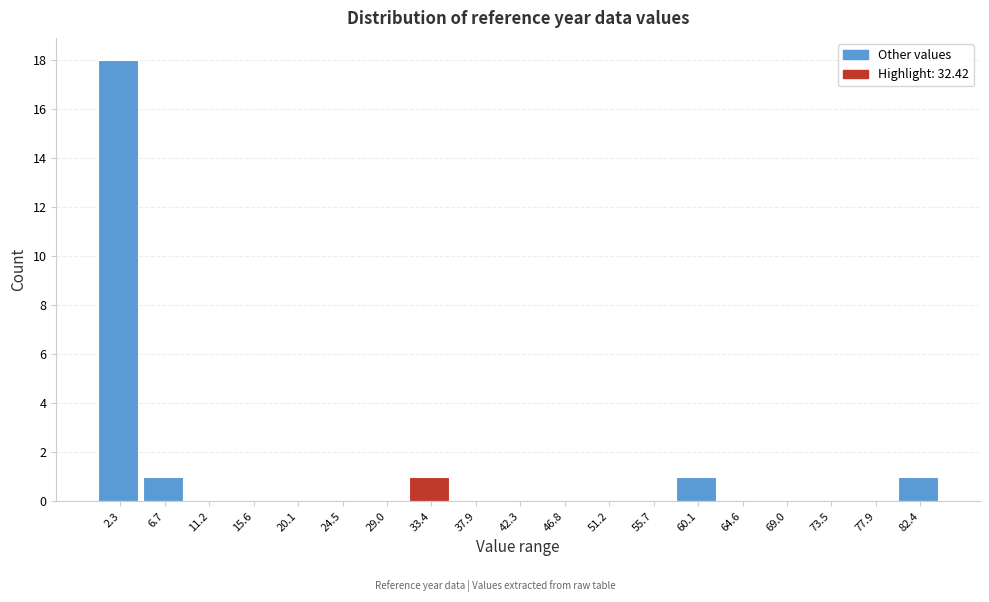

How tall is the bar that spans 4.5 to 9.0 on the x-axis? Neither the bar edges nor the heights are printed on the chart, so give them approximately, as read against the axes.

1